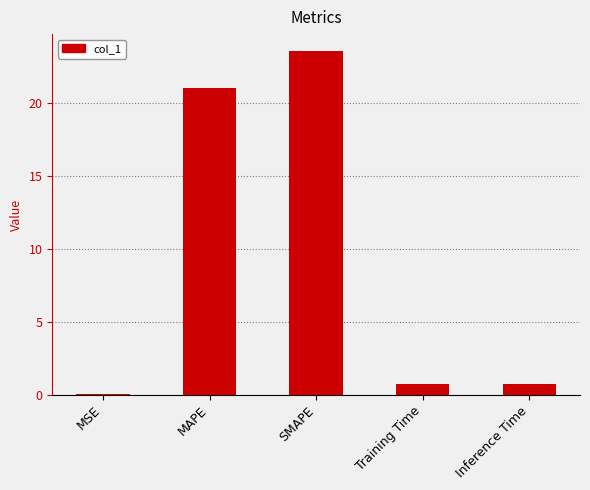

True or false: the data shows 23.6 at SMAPE.

True